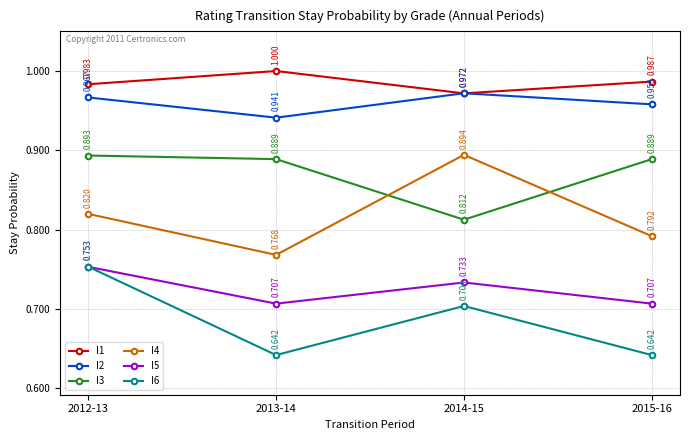

How many I1 values are between 0 and 1?

4